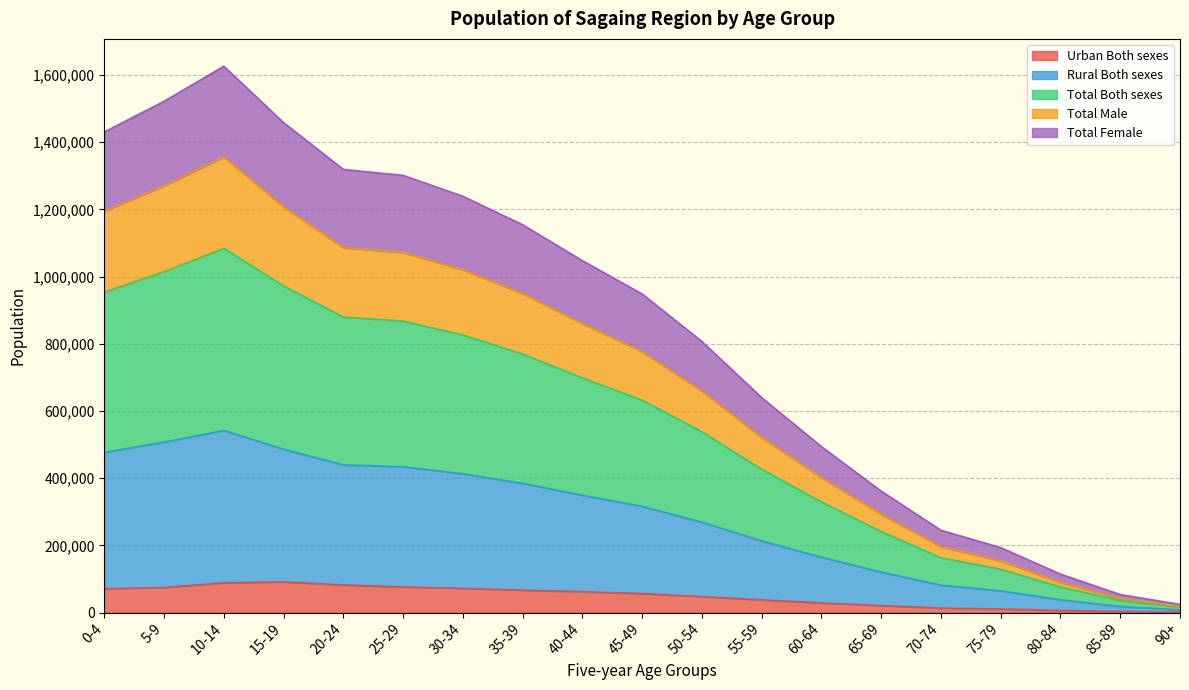

What is the lowest value of the Urban Both sexes series?

1514